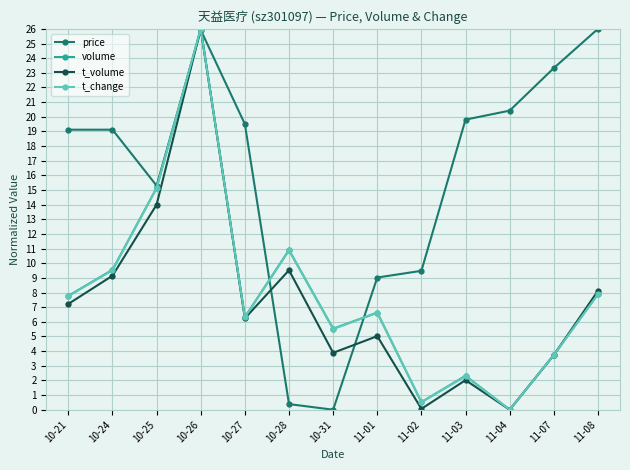

Which series has the largest total across all categories?

price